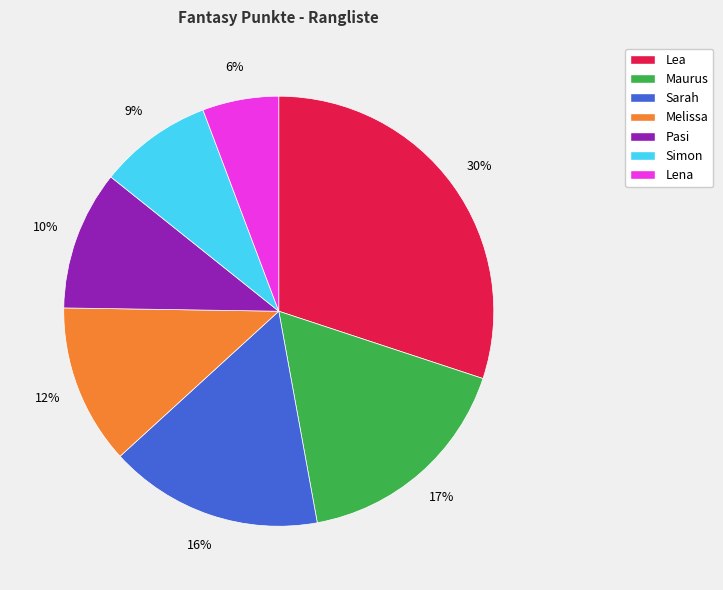

Approximately how many times larger is the value at Maurus compared to Melissa?

1.4